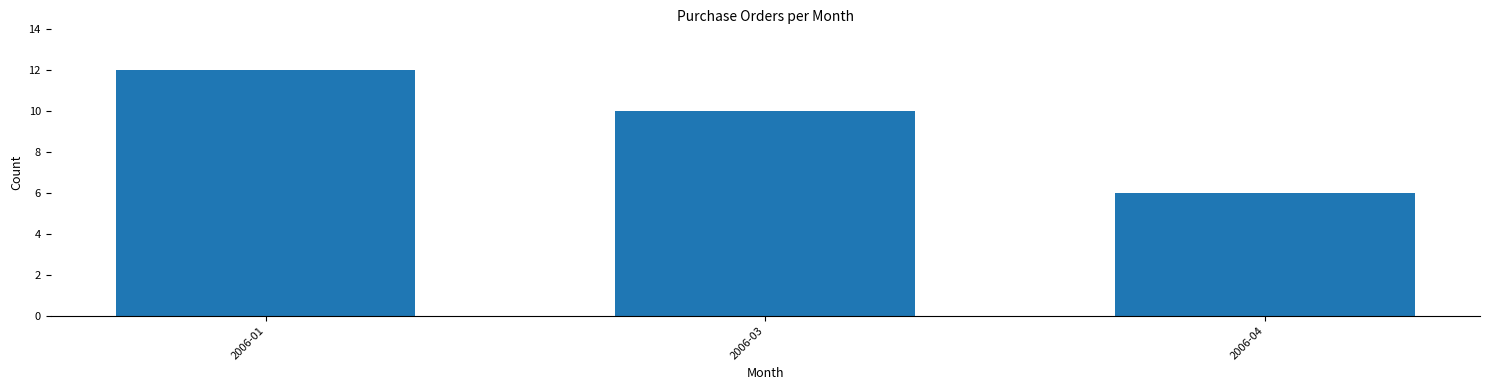

Reading left to right, list all the values displayed in this chart.

2006-01=12	2006-03=10	2006-04=6